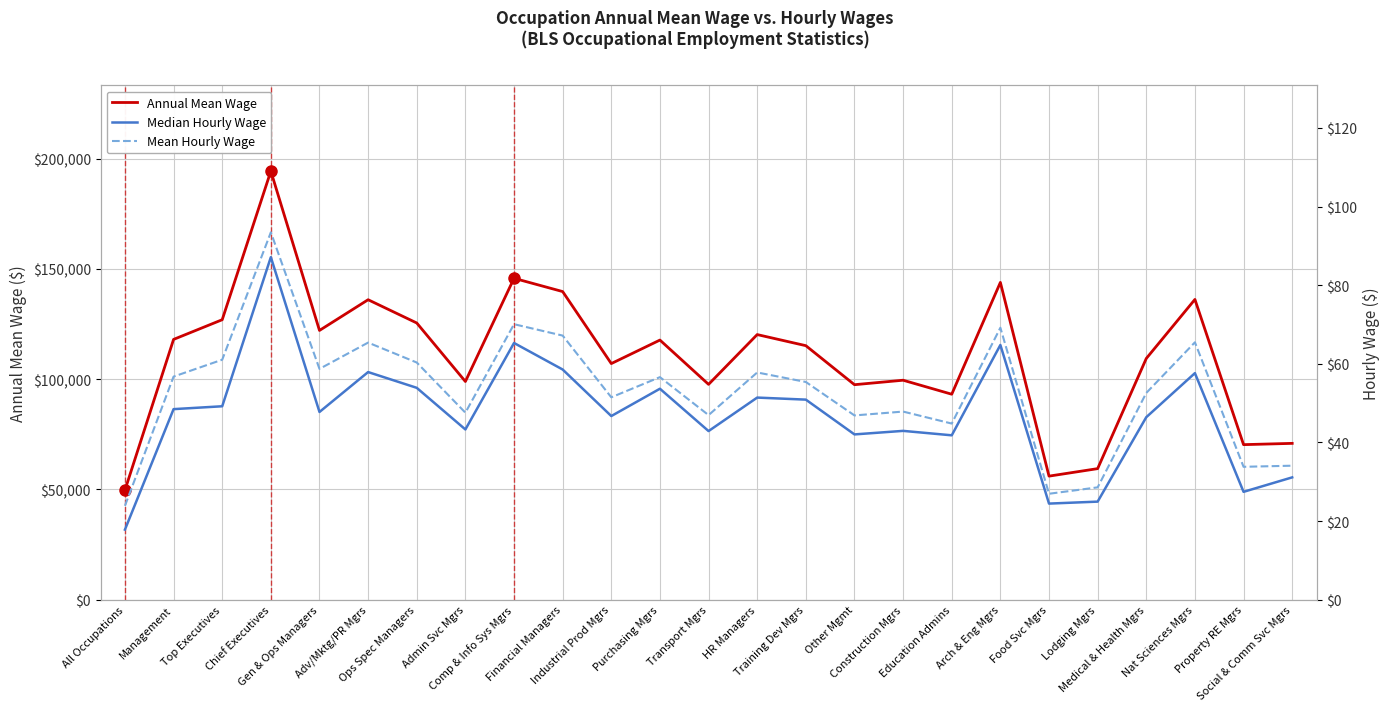

What is the total value across all series at Property RE Mgrs?

70351.2